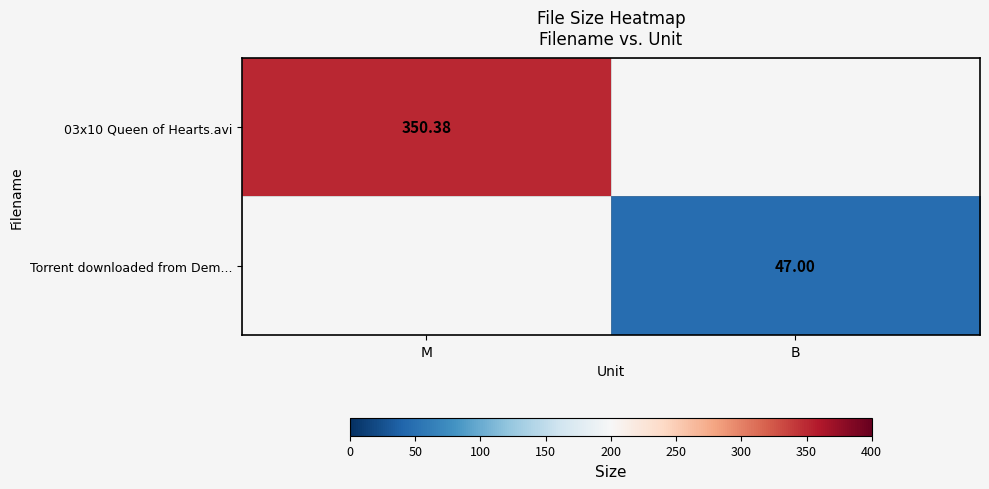

Which series has the largest total across all categories?

03x10 Queen of Hearts.avi